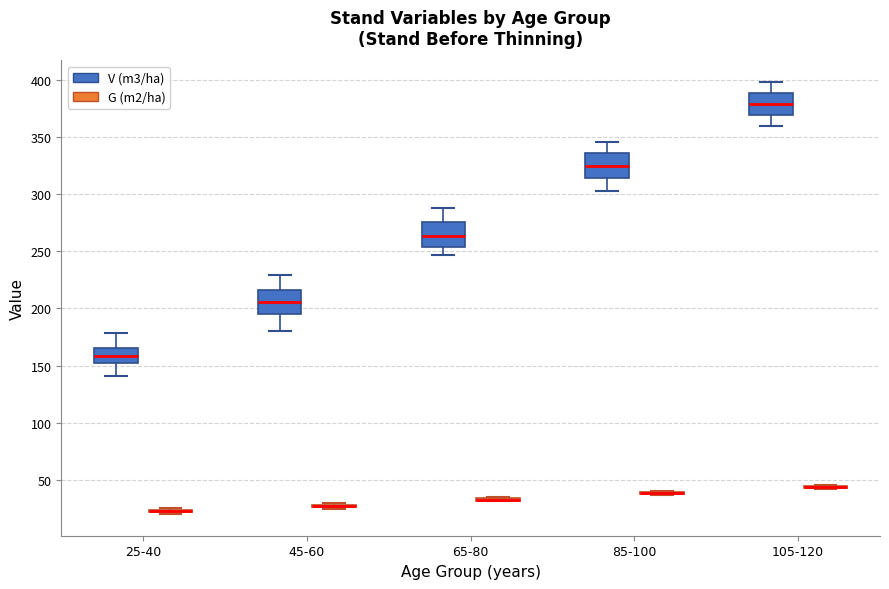

Reading left to right, read every box against the y-axis: the position of its median line, the range the box covers, and the ends of its whiskers. The values are not printed on the chart, so give them approximately, as read against the axis.

25-40 (V (m3/ha)): median 160, box 150 to 165, whiskers 140 to 180
25-40 (G (m2/ha)): box collapsed to a line at 20, whiskers 20 to 25
45-60 (V (m3/ha)): median 205, box 195 to 215, whiskers 180 to 230
45-60 (G (m2/ha)): box collapsed to a line at 25, whiskers 25 to 30
65-80 (V (m3/ha)): median 265, box 255 to 275, whiskers 245 to 290
65-80 (G (m2/ha)): box collapsed to a line at 30, whiskers 30 to 35
85-100 (V (m3/ha)): median 325, box 315 to 335, whiskers 305 to 345
85-100 (G (m2/ha)): box collapsed to a line at 40, whiskers 35 to 40
105-120 (V (m3/ha)): median 380, box 370 to 390, whiskers 360 to 400
105-120 (G (m2/ha)): box collapsed to a line at 45, whiskers 40 to 45